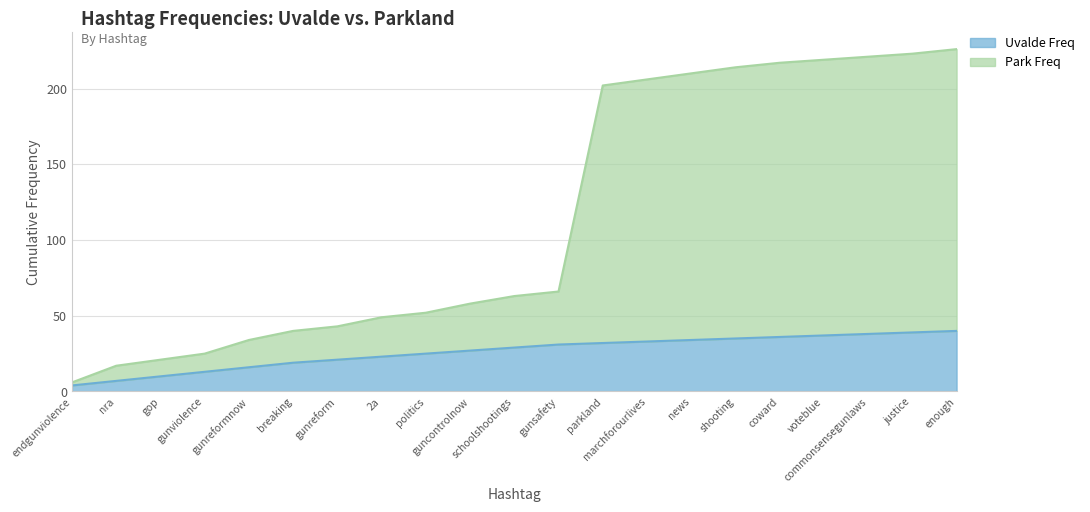

What is the maximum value for Uvalde Freq?

40